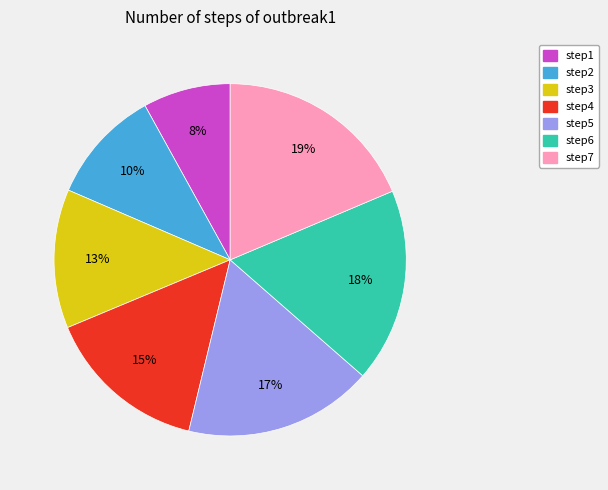

Does step5 account for over 50% of the chart?

No